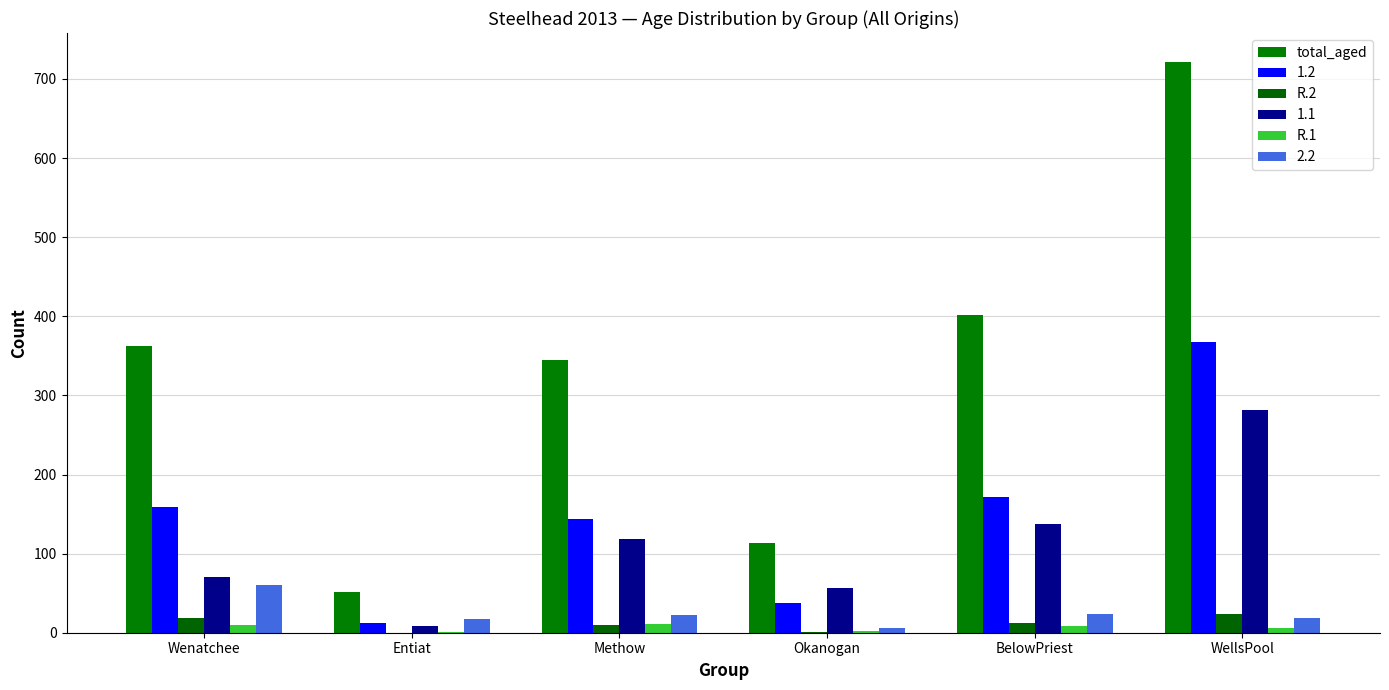

True or false: total_aged has a value of 722 at WellsPool.

True